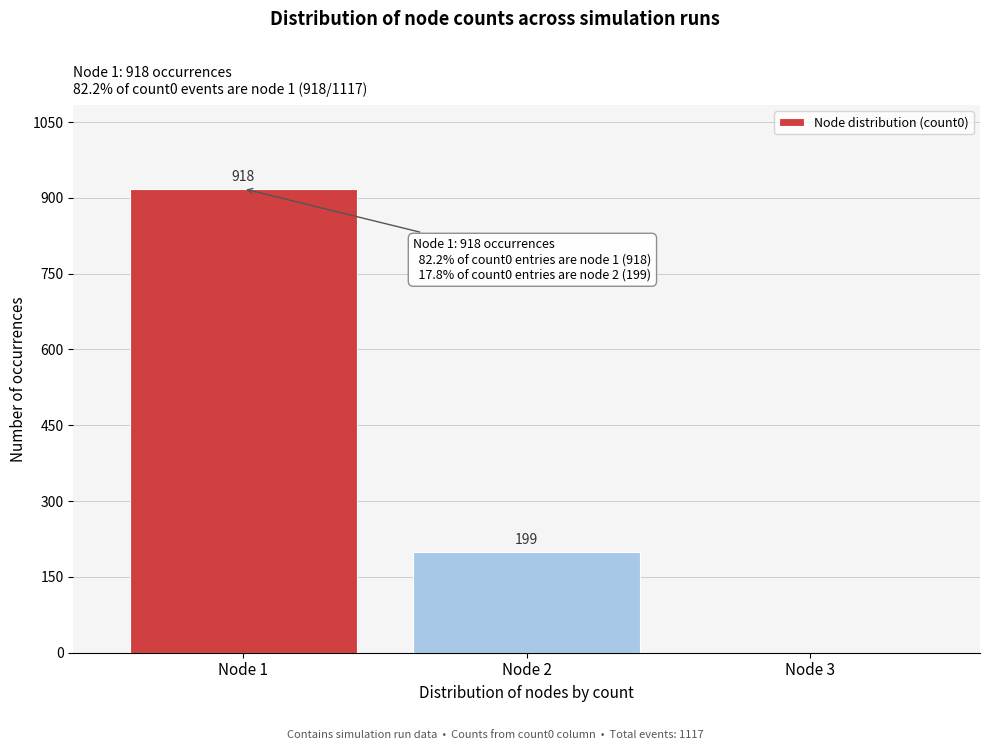

Reading left to right, what are all the values shown in this chart?

Node 1=918	Node 2=199	Node 3=0